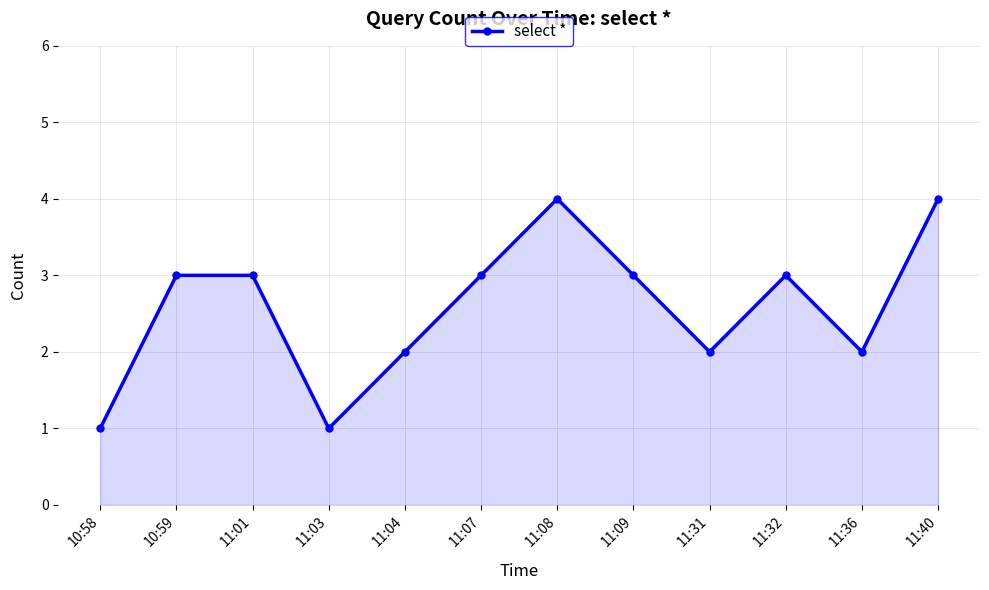

The value at 11:31 is 1. True or false?

False